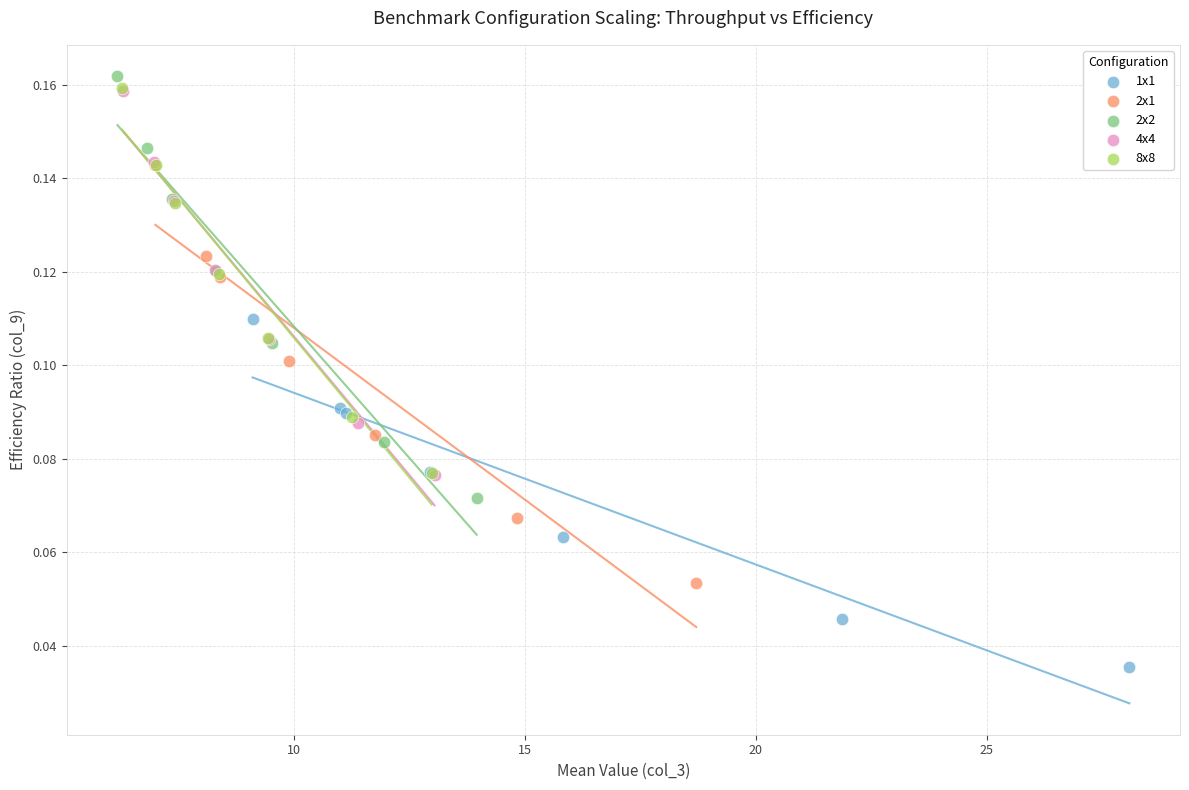

Which series contains the lowest Y value?

1x1